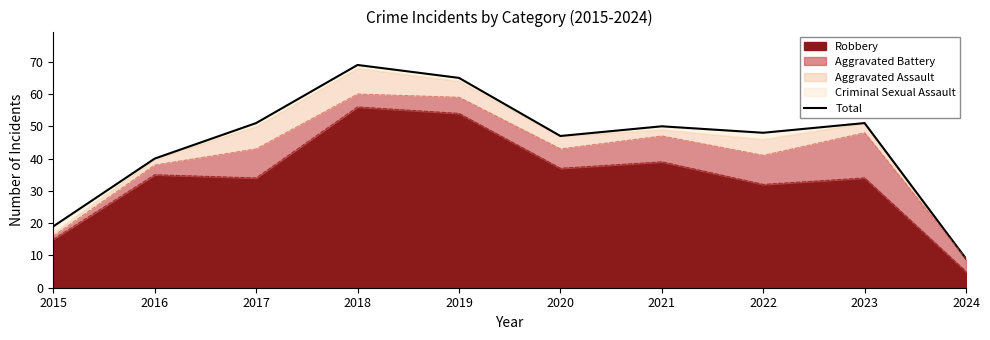

Is it true that the value at 2021 is 33?

False